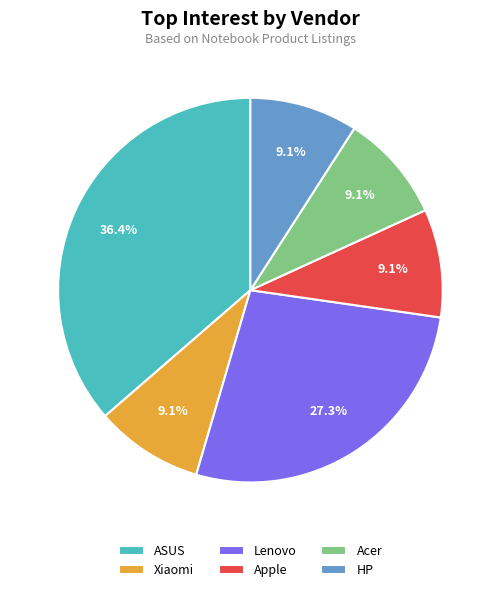

Does any single category account for the majority?

No